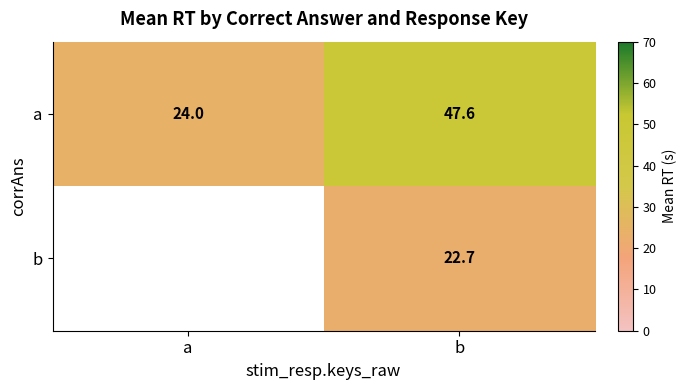

What is the maximum value for a?

47.6